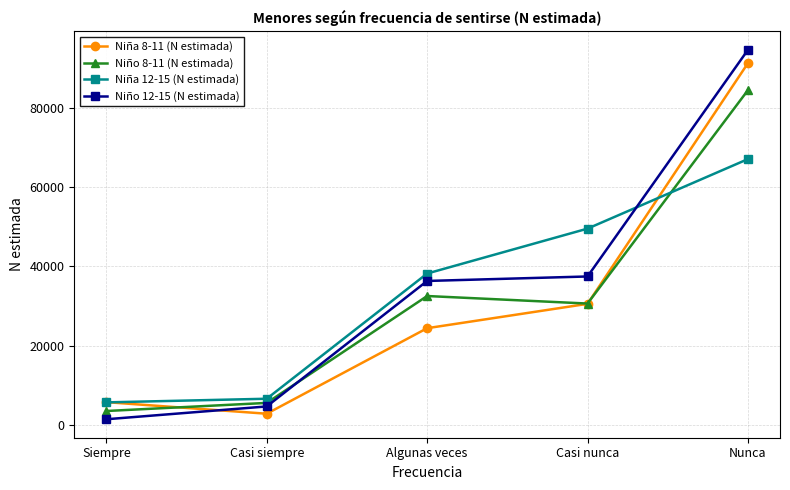

Does the chart display data point markers on the line(s)?

Yes